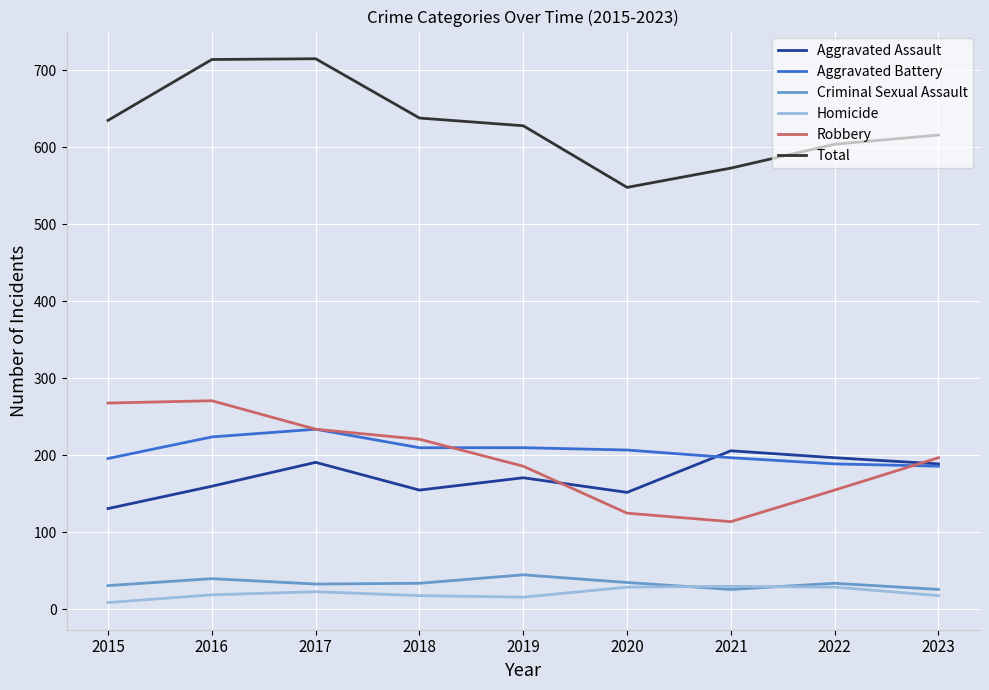

True or false: Total has more than 1 interior local peaks.

False